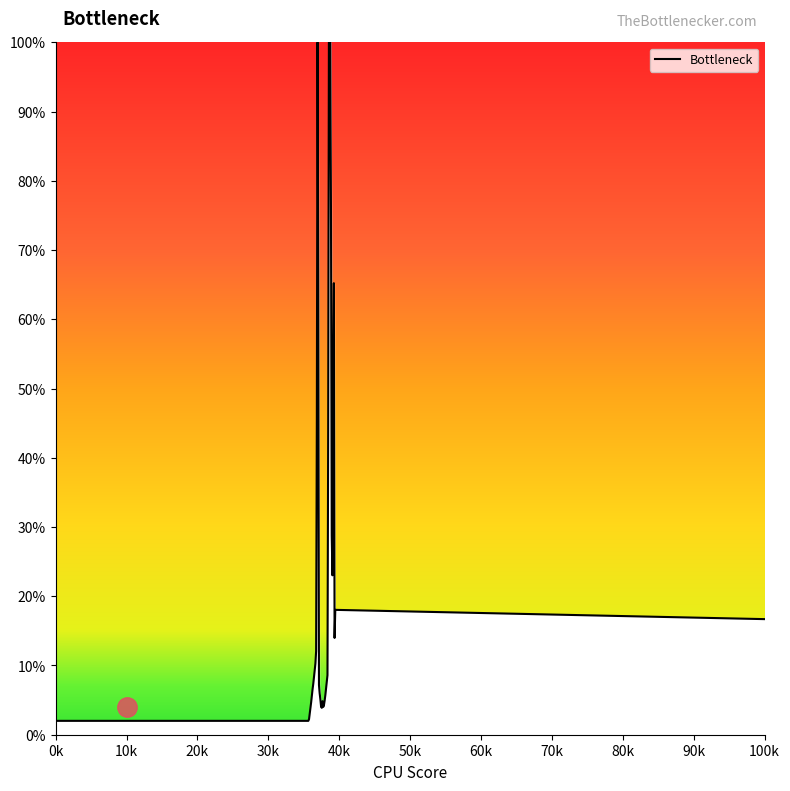

What is the greatest value displayed?

100.0